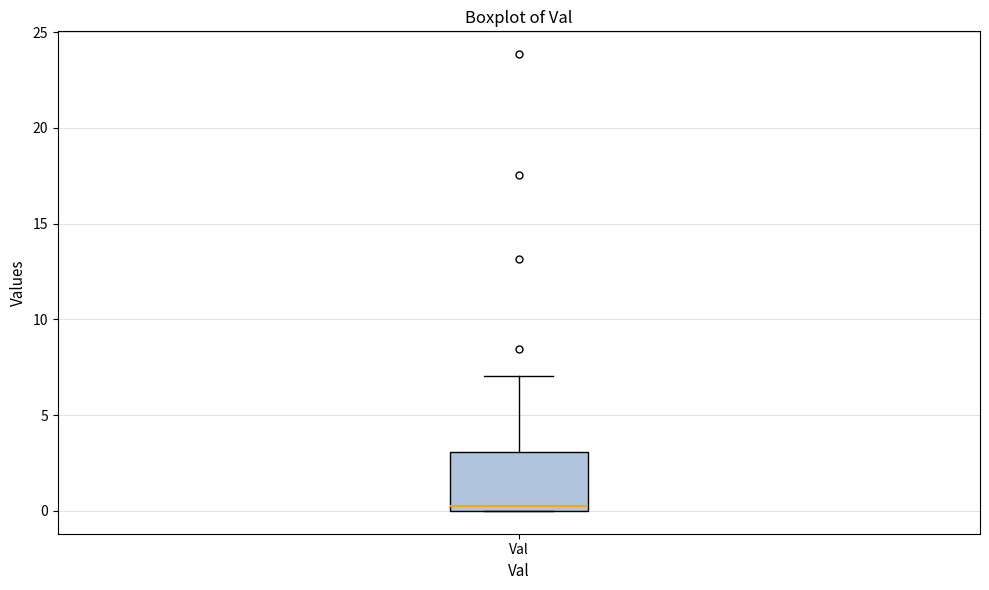

Transcribe this box plot: give where the median line is, the range the box spans, and where the two whiskers end, as read against the y-axis. The values are not printed on the chart, so give them approximately, as read against the axis.

median 0.5, box 0.0 to 3.0, whiskers 0.0 to 7.0